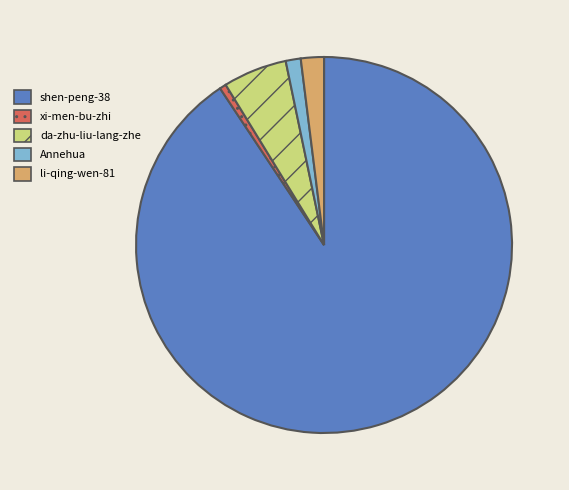

Rank the categories by value from highest to lowest.

shen-peng-38, da-zhu-liu-lang-zhe, li-qing-wen-81, Annehua, xi-men-bu-zhi